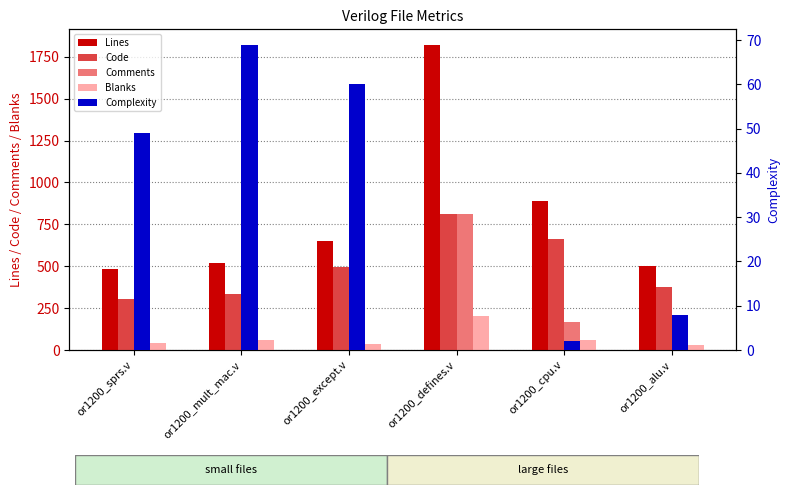

Reading right to left, extract all data points from this chart.

Lines: or1200_alu.v=503	or1200_cpu.v=891	or1200_defines.v=1823	or1200_except.v=650	or1200_mult_mac.v=518	or1200_sprs.v=482
Code: or1200_alu.v=376	or1200_cpu.v=665	or1200_defines.v=812	or1200_except.v=493	or1200_mult_mac.v=333	or1200_sprs.v=303
Comments: or1200_alu.v=95	or1200_cpu.v=166	or1200_defines.v=810	or1200_except.v=121	or1200_mult_mac.v=128	or1200_sprs.v=135
Blanks: or1200_alu.v=32	or1200_cpu.v=60	or1200_defines.v=201	or1200_except.v=36	or1200_mult_mac.v=57	or1200_sprs.v=44
Complexity: or1200_alu.v=8	or1200_cpu.v=2	or1200_defines.v=0	or1200_except.v=60	or1200_mult_mac.v=69	or1200_sprs.v=49